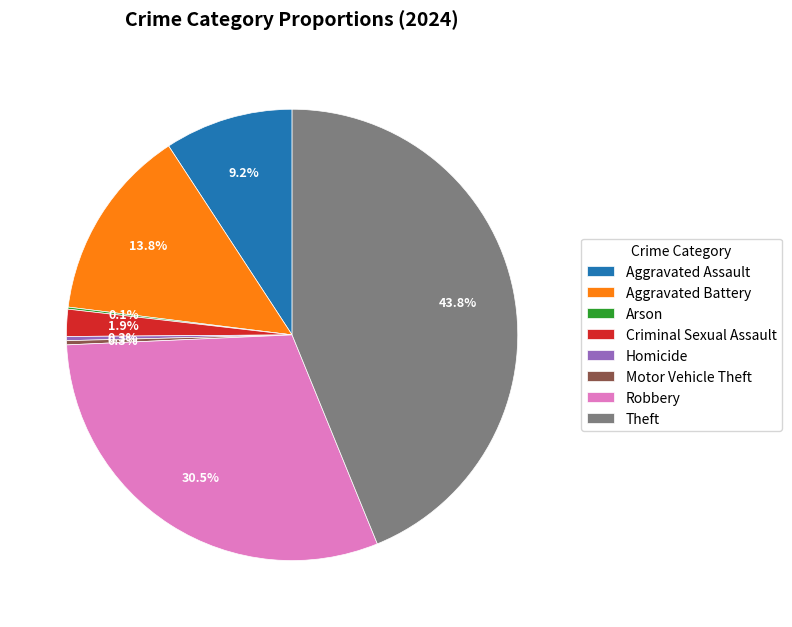

Which has a higher value, Theft or Robbery?

Theft